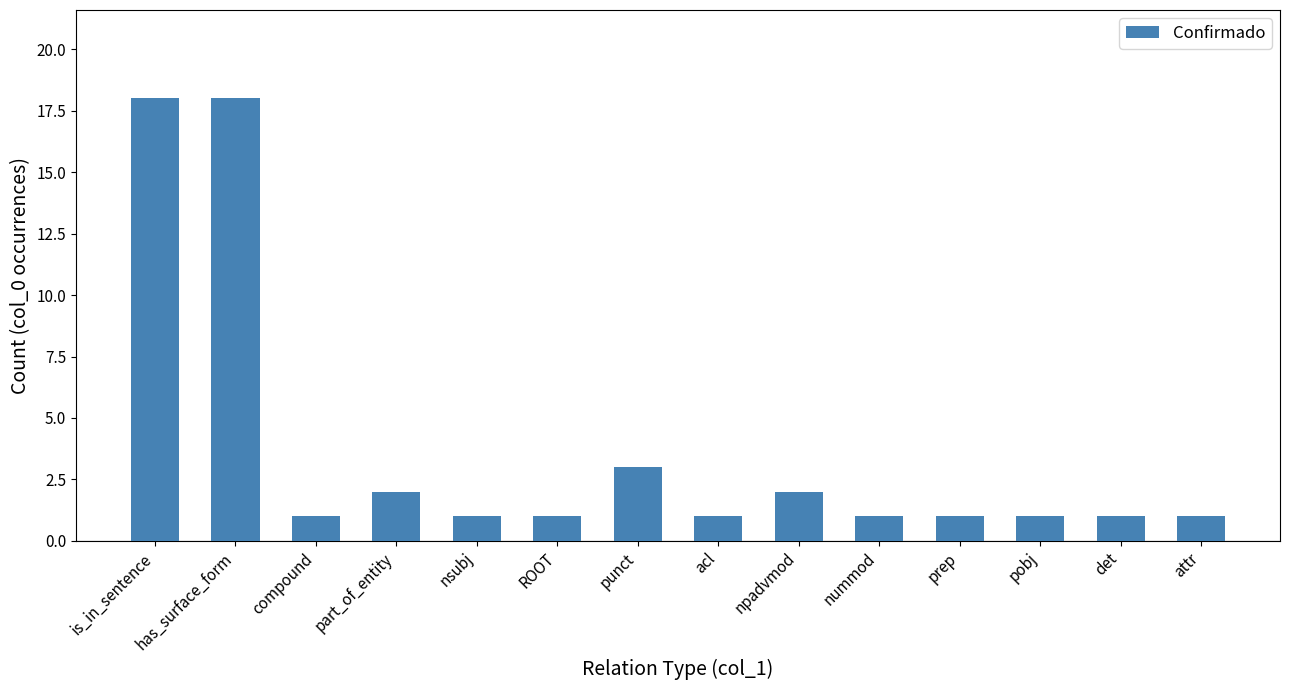

The chart shows a value of 27 at is_in_sentence. True or false?

False